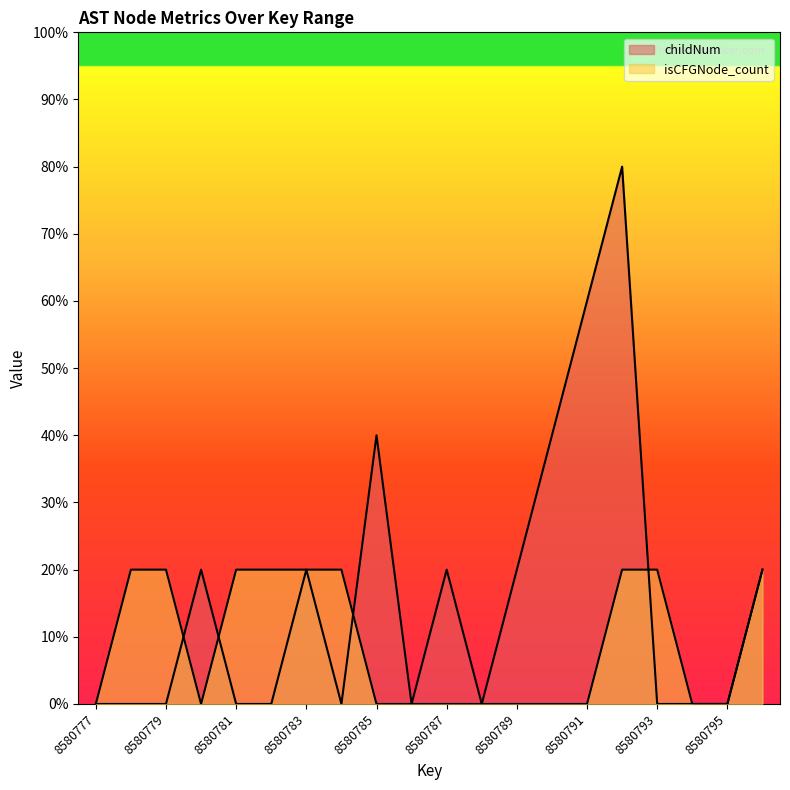

Which series ends up on top after the final intersection of childNum and isCFGNode_count?

isCFGNode_count